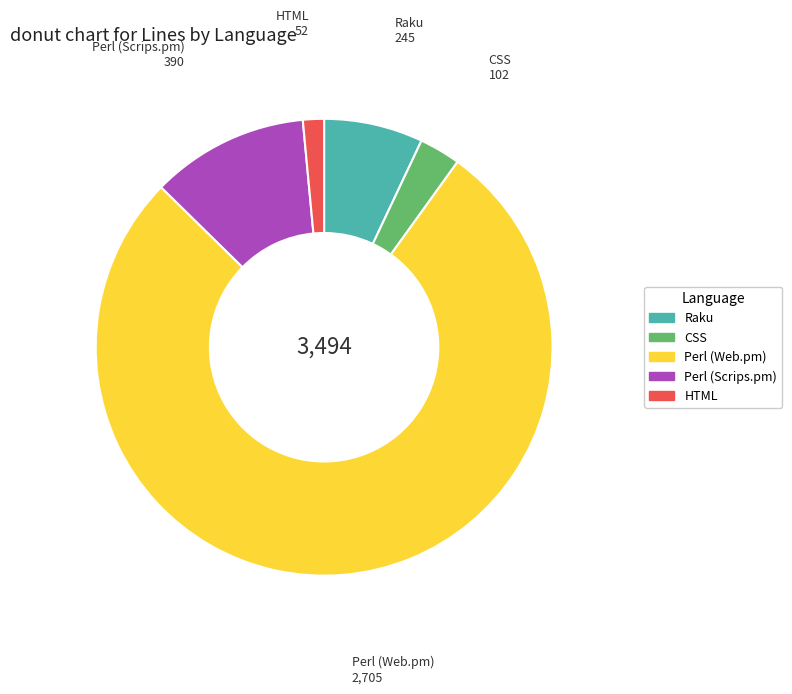

What is the largest slice in the pie chart?

Perl (Web.pm)